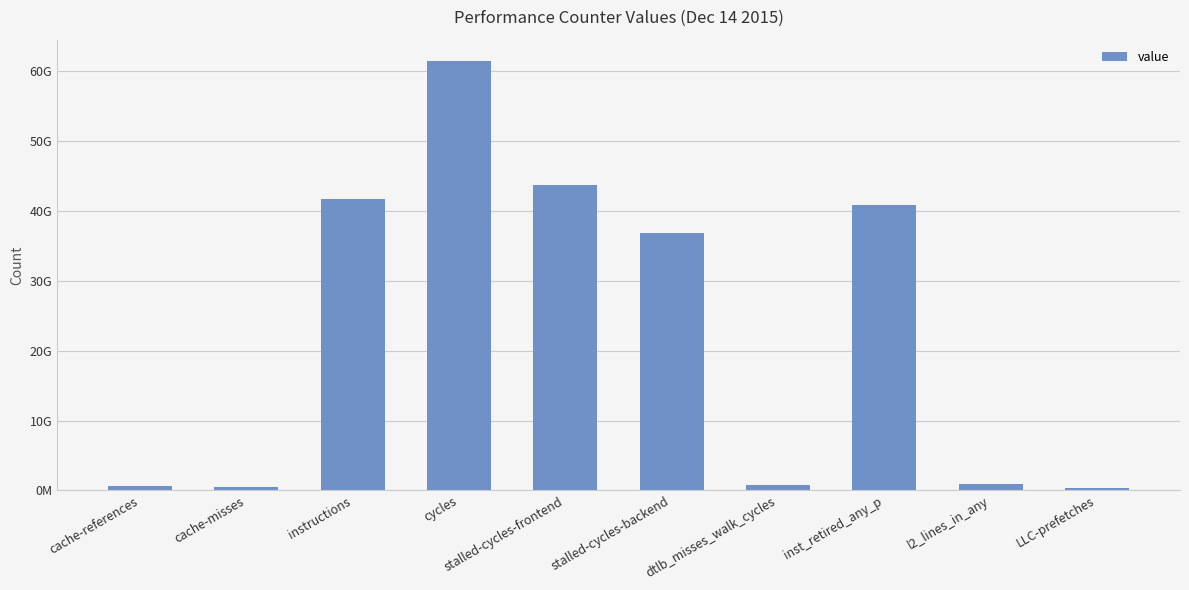

What is the maximum value shown in the chart?

61435685584